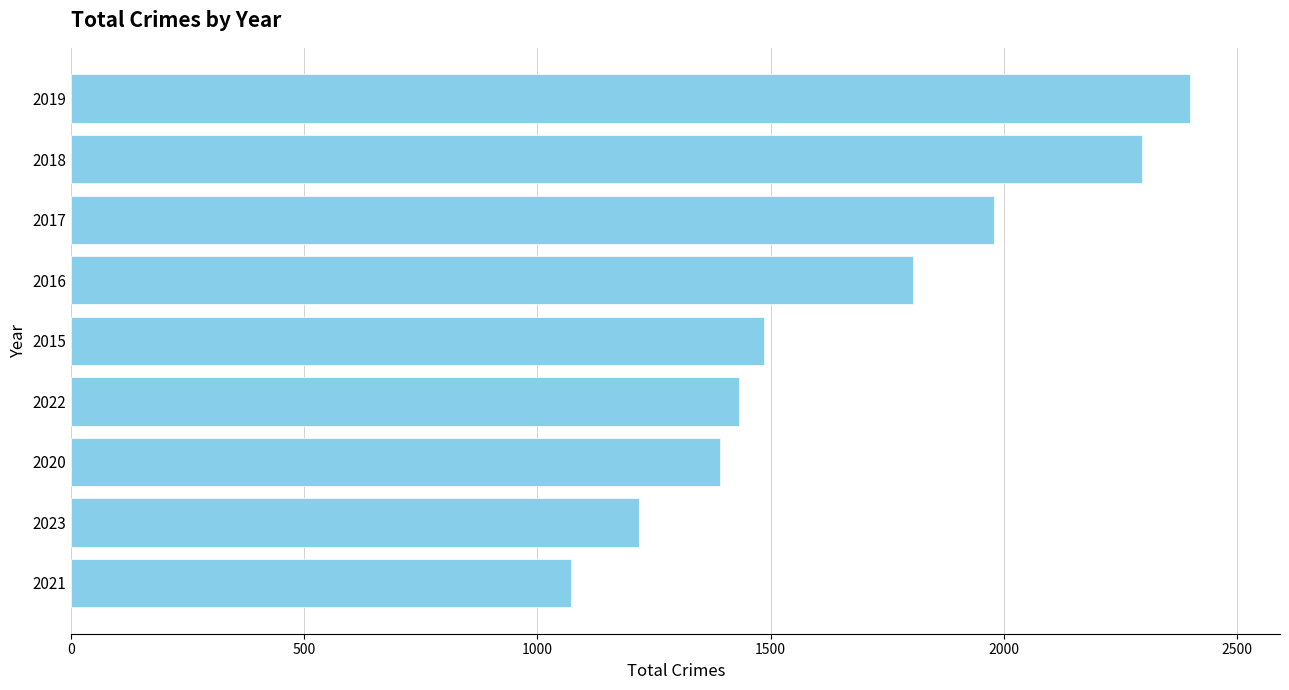

Where is the data nearest to the value 1736?

2016